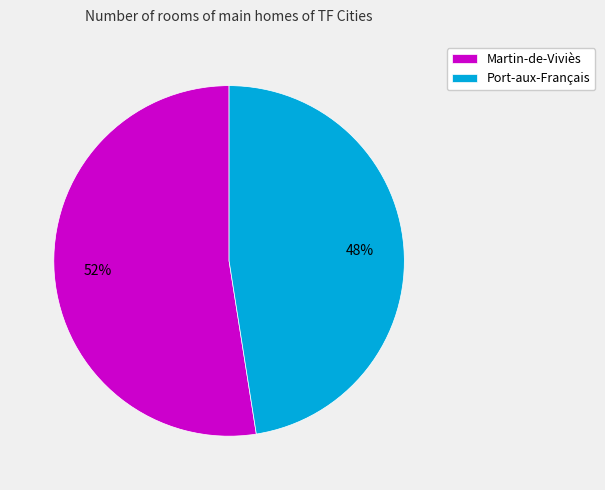

Does Port-aux-Français account for over 50% of the chart?

No